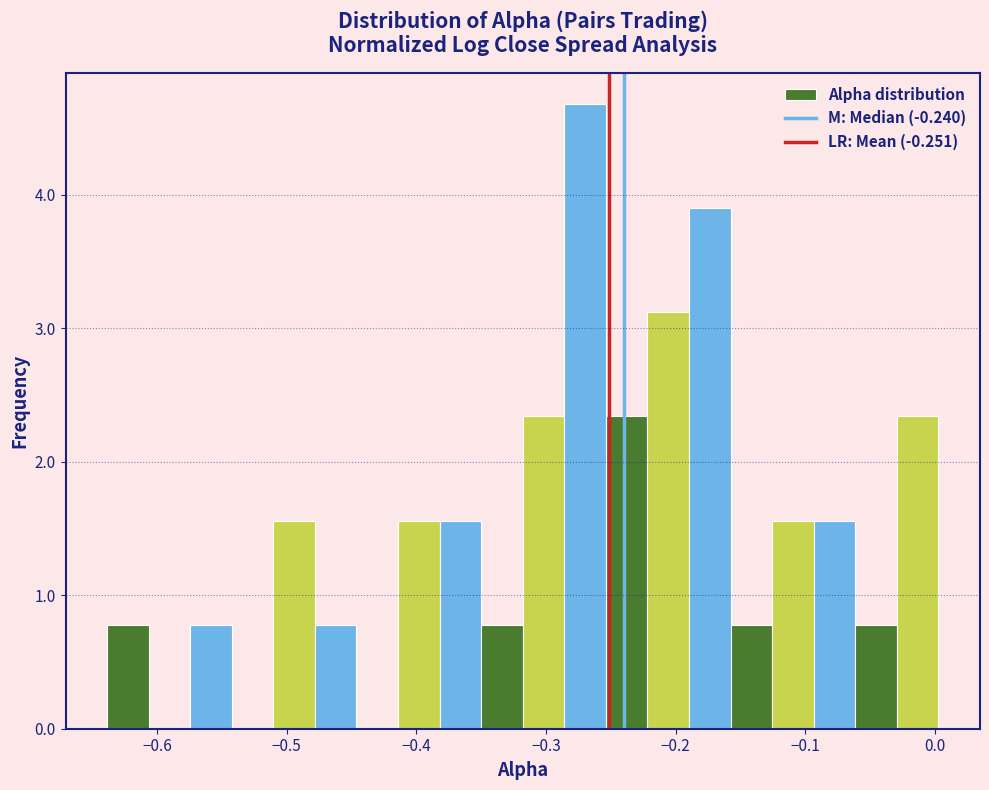

Around what value on the x-axis is the tallest bar? Give the approximate position of its centre, as read against the axis.

-0.27